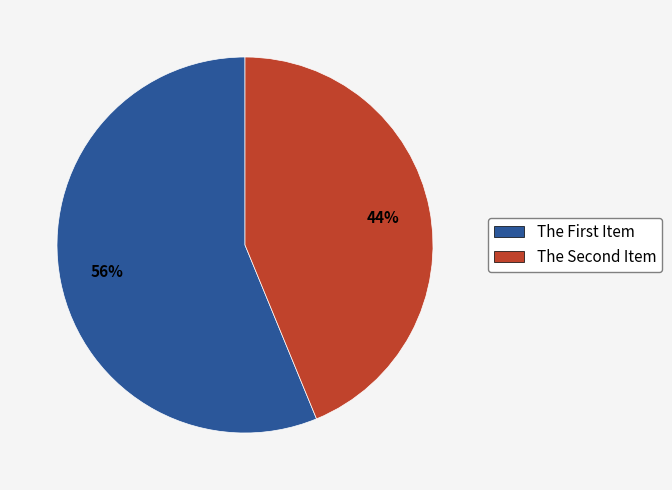

Rank the categories by value from highest to lowest.

The First Item, The Second Item